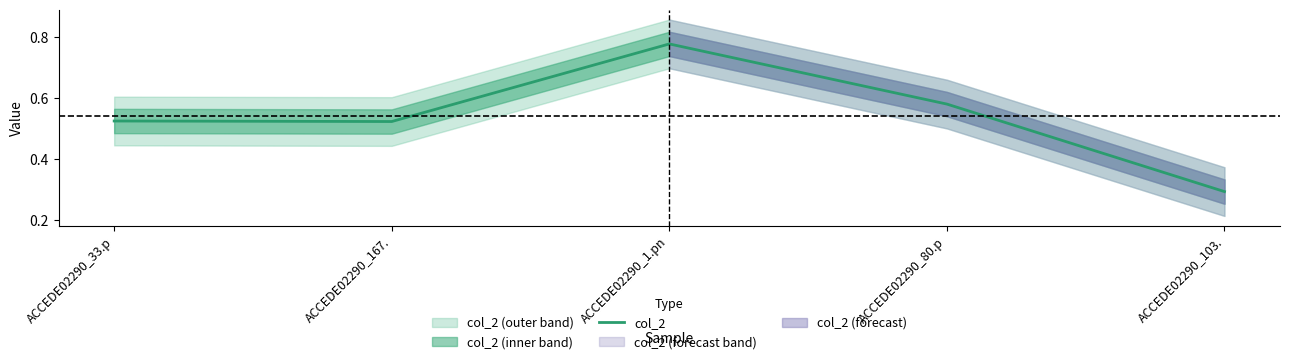

Rank the categories by value from lowest to highest.

ACCEDE02290_103., ACCEDE02290_167., ACCEDE02290_33.p, ACCEDE02290_80.p, ACCEDE02290_1.pn